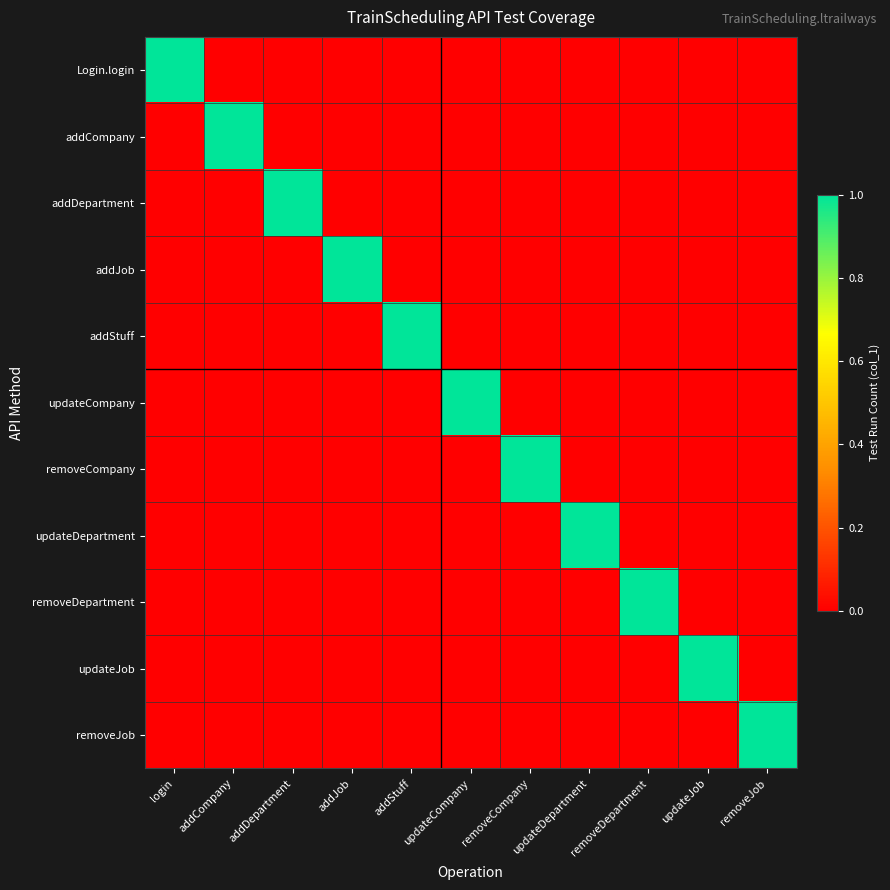

Reading left to right, extract all data points from this chart.

Login.login: login=1	addCompany=0	addDepartment=0	addJob=0	addStuff=0	updateCompany=0	removeCompany=0	updateDepartment=0	removeDepartment=0	updateJob=0	removeJob=0
addCompany: login=0	addCompany=1	addDepartment=0	addJob=0	addStuff=0	updateCompany=0	removeCompany=0	updateDepartment=0	removeDepartment=0	updateJob=0	removeJob=0
addDepartment: login=0	addCompany=0	addDepartment=1	addJob=0	addStuff=0	updateCompany=0	removeCompany=0	updateDepartment=0	removeDepartment=0	updateJob=0	removeJob=0
addJob: login=0	addCompany=0	addDepartment=0	addJob=1	addStuff=0	updateCompany=0	removeCompany=0	updateDepartment=0	removeDepartment=0	updateJob=0	removeJob=0
addStuff: login=0	addCompany=0	addDepartment=0	addJob=0	addStuff=1	updateCompany=0	removeCompany=0	updateDepartment=0	removeDepartment=0	updateJob=0	removeJob=0
updateCompany: login=0	addCompany=0	addDepartment=0	addJob=0	addStuff=0	updateCompany=1	removeCompany=0	updateDepartment=0	removeDepartment=0	updateJob=0	removeJob=0
removeCompany: login=0	addCompany=0	addDepartment=0	addJob=0	addStuff=0	updateCompany=0	removeCompany=1	updateDepartment=0	removeDepartment=0	updateJob=0	removeJob=0
updateDepartment: login=0	addCompany=0	addDepartment=0	addJob=0	addStuff=0	updateCompany=0	removeCompany=0	updateDepartment=1	removeDepartment=0	updateJob=0	removeJob=0
removeDepartment: login=0	addCompany=0	addDepartment=0	addJob=0	addStuff=0	updateCompany=0	removeCompany=0	updateDepartment=0	removeDepartment=1	updateJob=0	removeJob=0
updateJob: login=0	addCompany=0	addDepartment=0	addJob=0	addStuff=0	updateCompany=0	removeCompany=0	updateDepartment=0	removeDepartment=0	updateJob=1	removeJob=0
removeJob: login=0	addCompany=0	addDepartment=0	addJob=0	addStuff=0	updateCompany=0	removeCompany=0	updateDepartment=0	removeDepartment=0	updateJob=0	removeJob=1